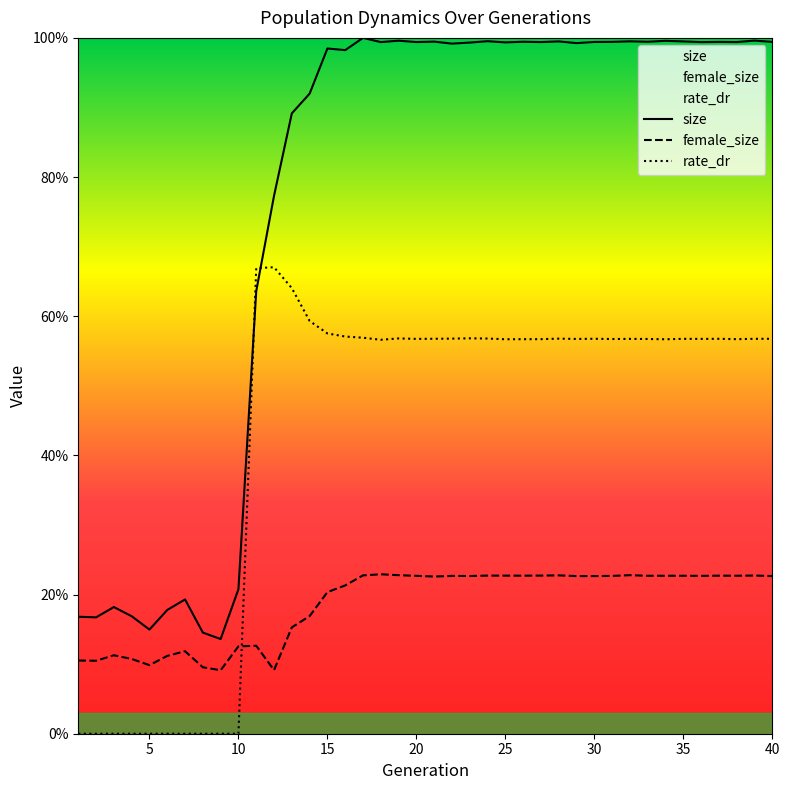

At which category does the chart reach its minimum across all series?

1